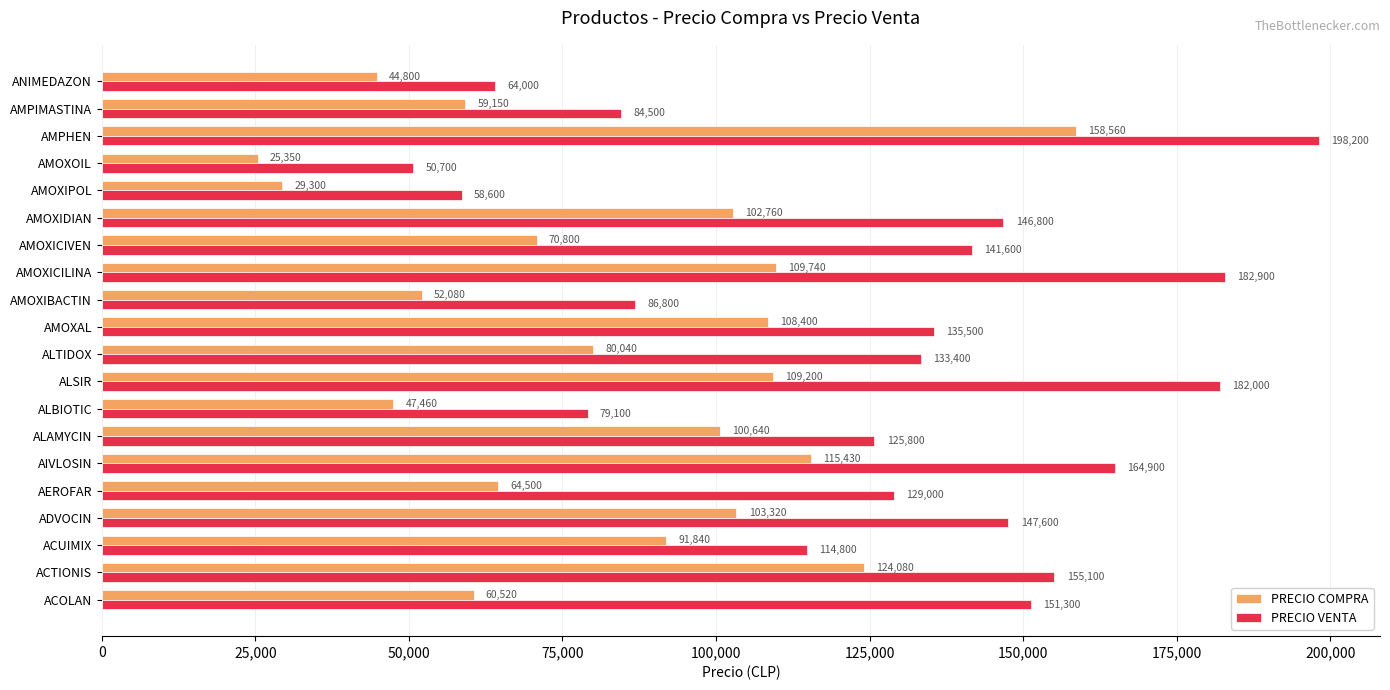

List the series in order of their peak value, lowest first.

PRECIO COMPRA, PRECIO VENTA